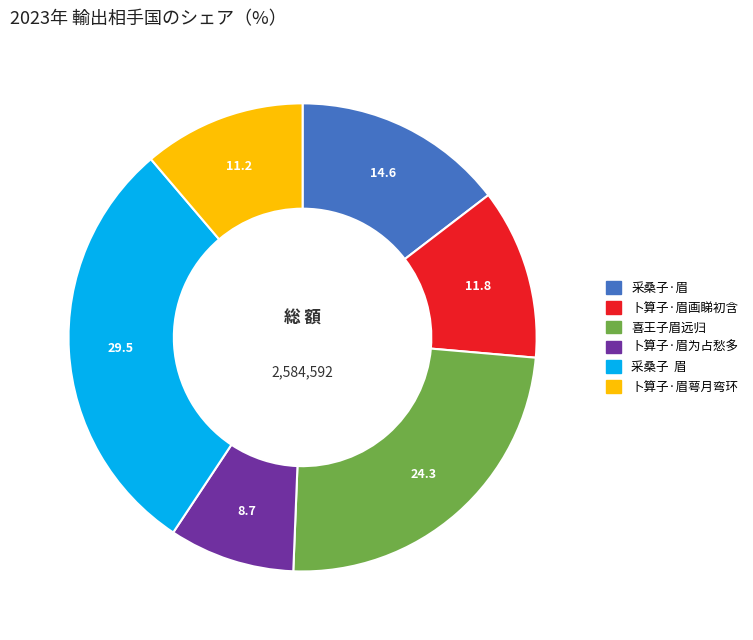

What is the ratio of the value at 卜算子·眉萼月弯环 to the value at 采桑子 眉?

0.4